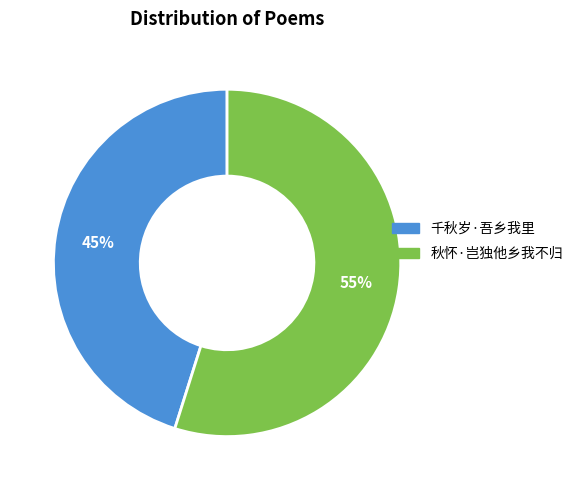

To the nearest percent, what is the combined percentage of 千秋岁·吾乡我里 and 秋怀·岂独他乡我不归?

100%